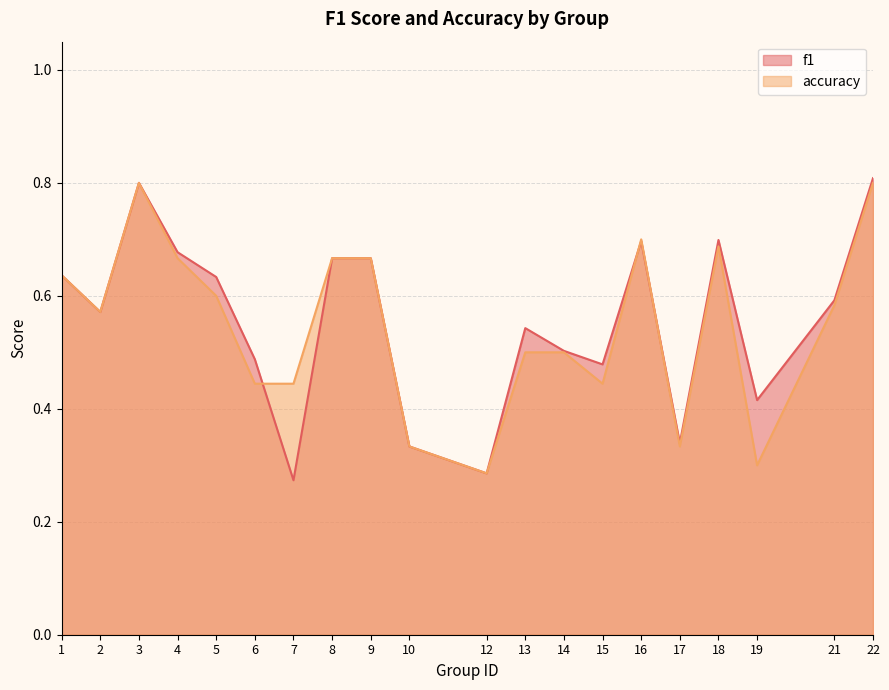

Which series has the largest total across all categories?

f1